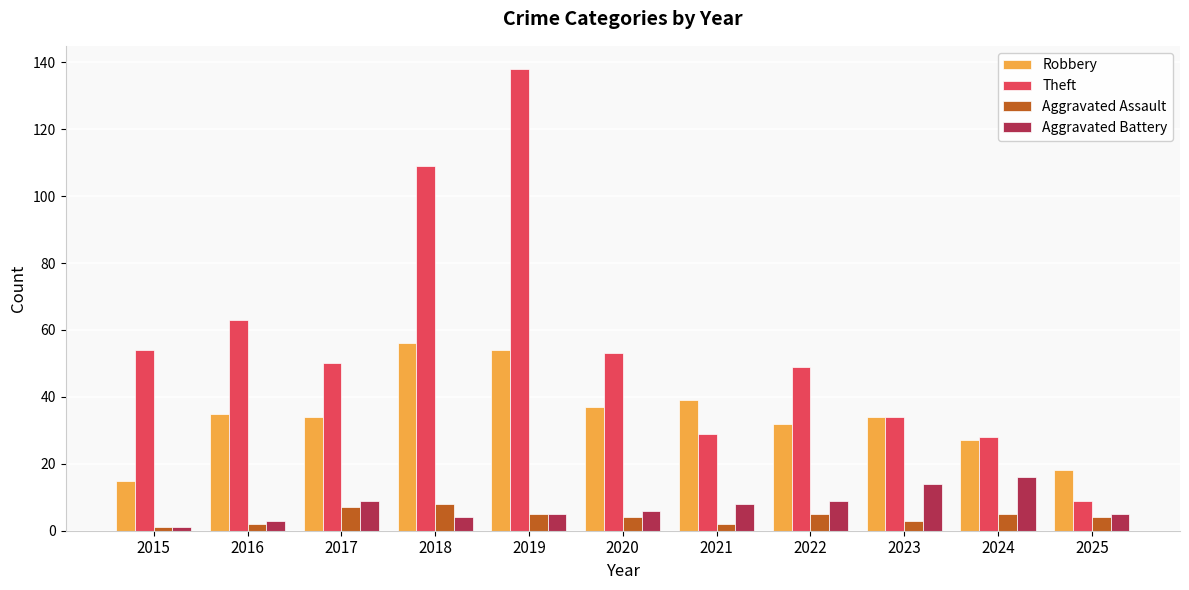

What is the value of the Aggravated Assault bar at the 8th from the left?

5